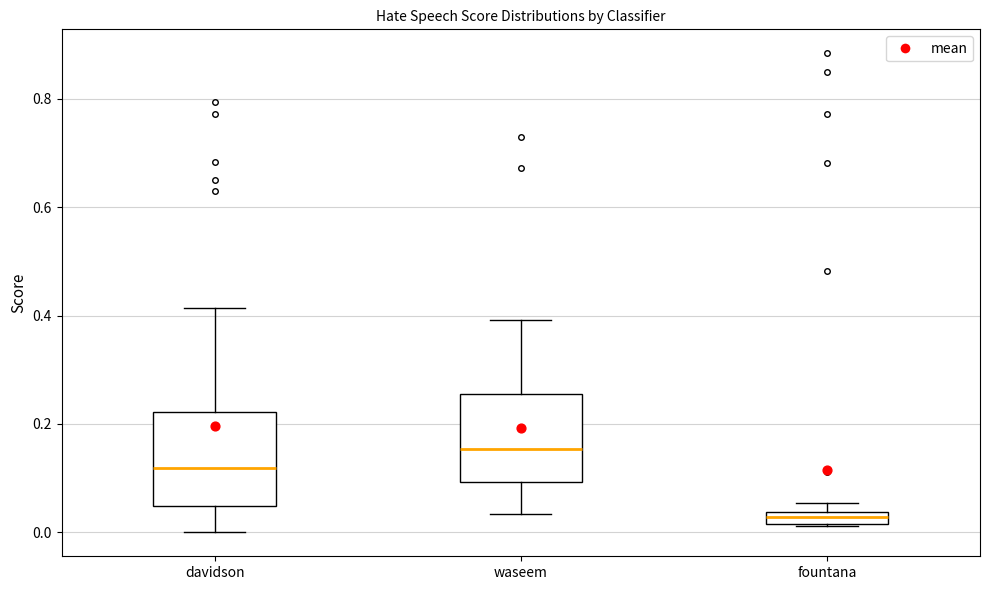

Which box's median line is the highest?

waseem